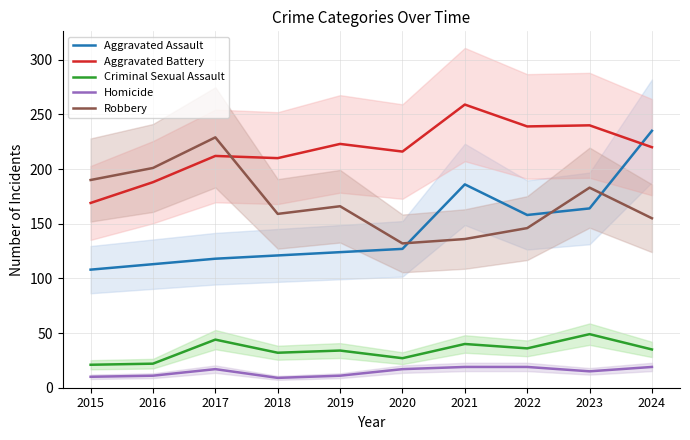

How many intersections are there between Aggravated Assault and Robbery?

3